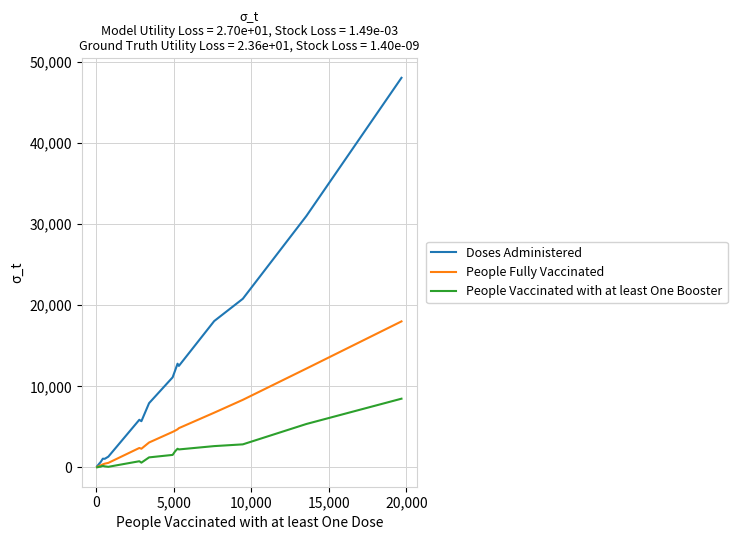

Which series has the largest range (max minus min)?

Doses Administered